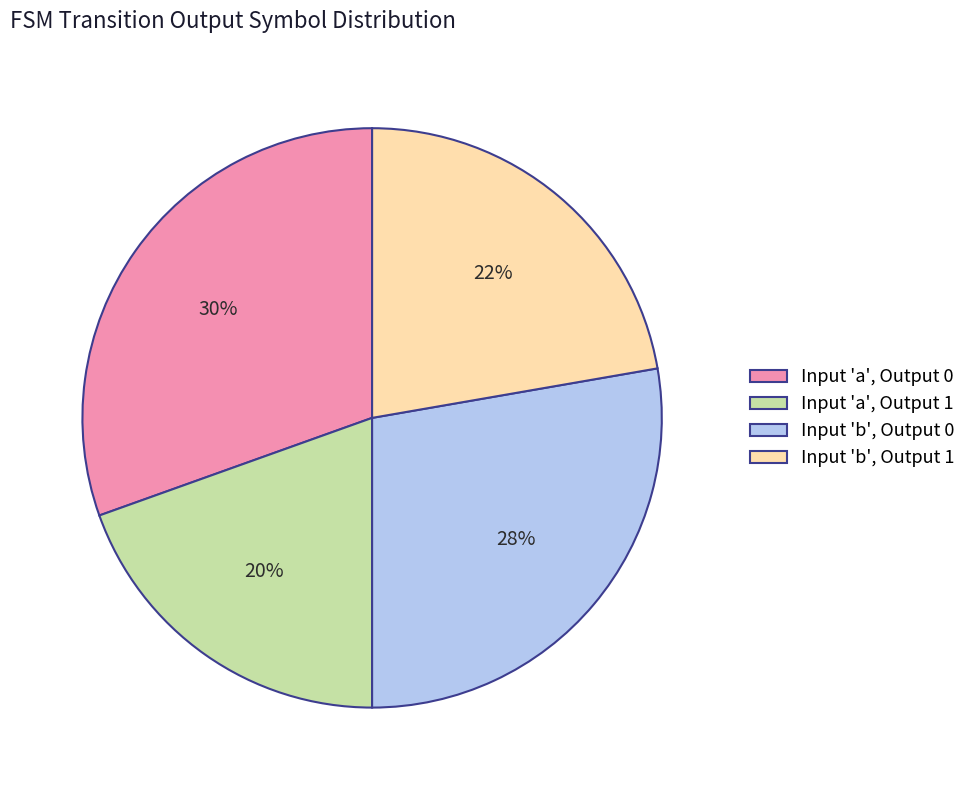

To the nearest percent, what is the average slice percentage?

25%